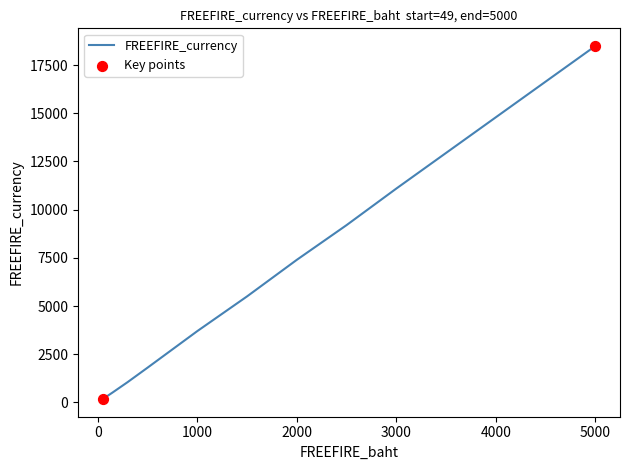

What is the maximum value shown in the chart?

18490